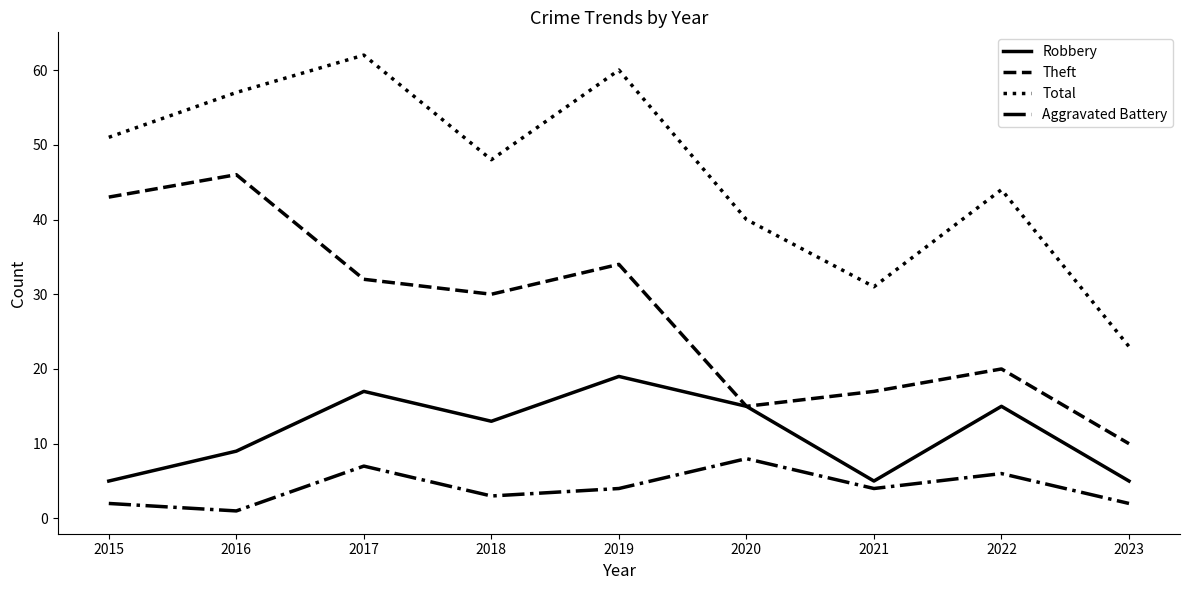

Between 2016 and 2018, which series saw the biggest shift?

Theft